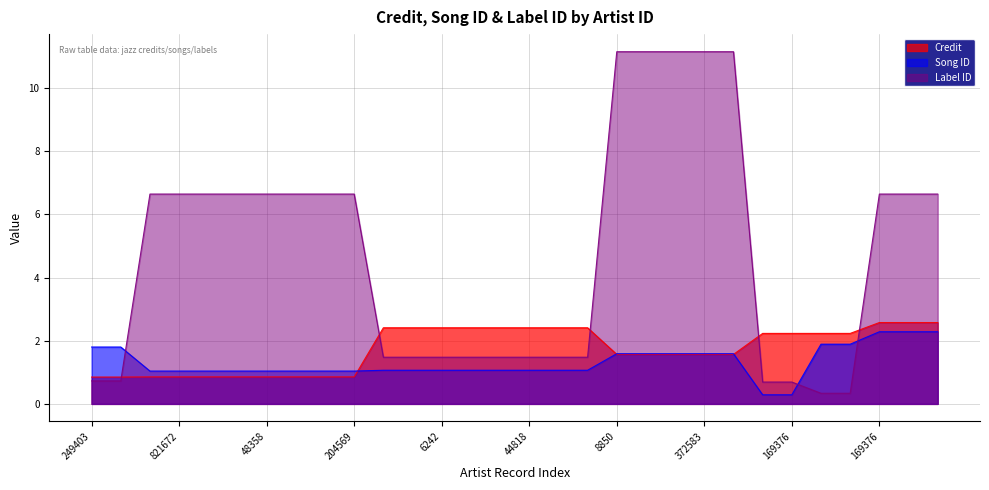

What value does the Song ID series have at 821672?

1.0